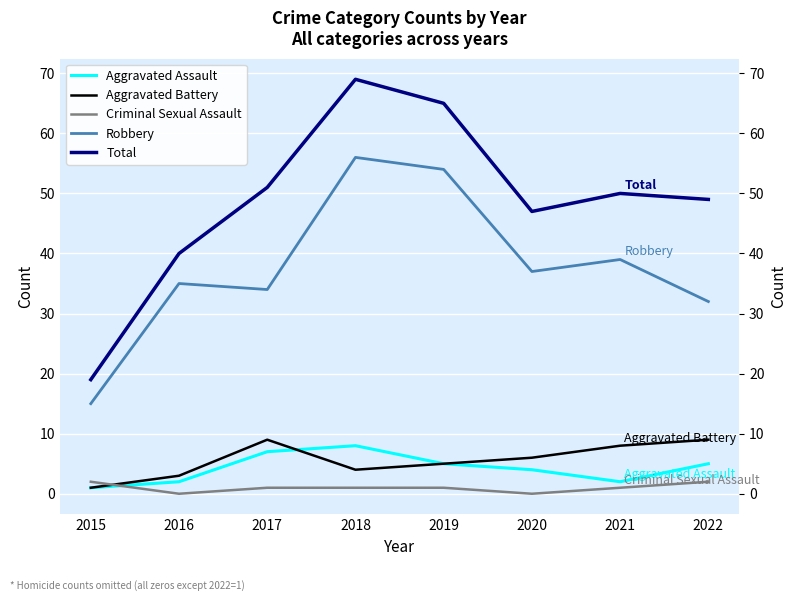

True or false: Robbery has a value of 54 at 2019.

True